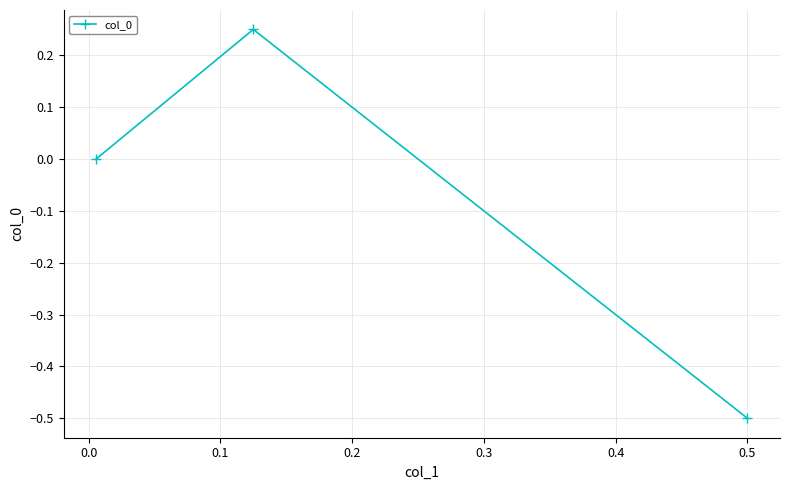

What is the difference between the maximum and second lowest values?

0.2